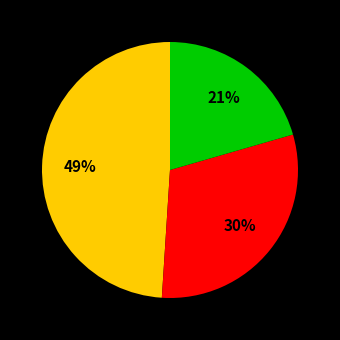

To the nearest percent, what is the average slice percentage?

33%